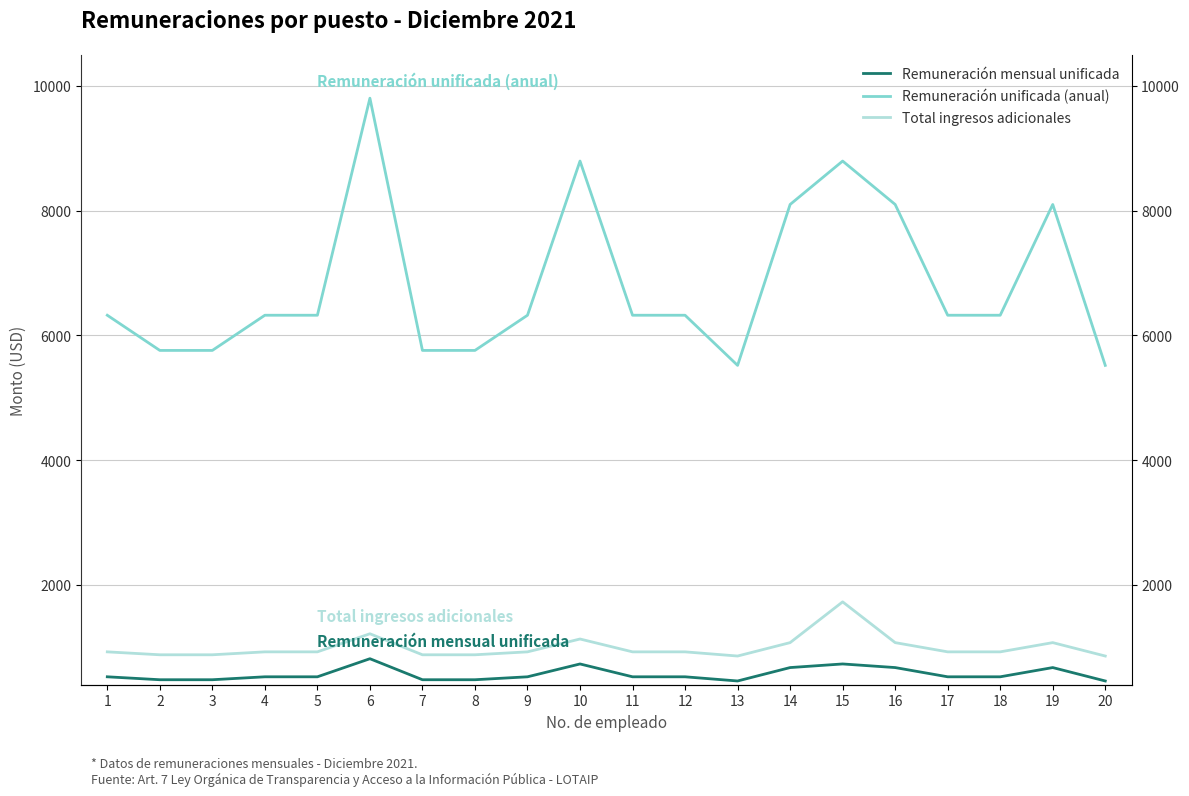

True or false: Remuneración mensual unificada and Remuneración unificada (anual) intersect in this chart.

False